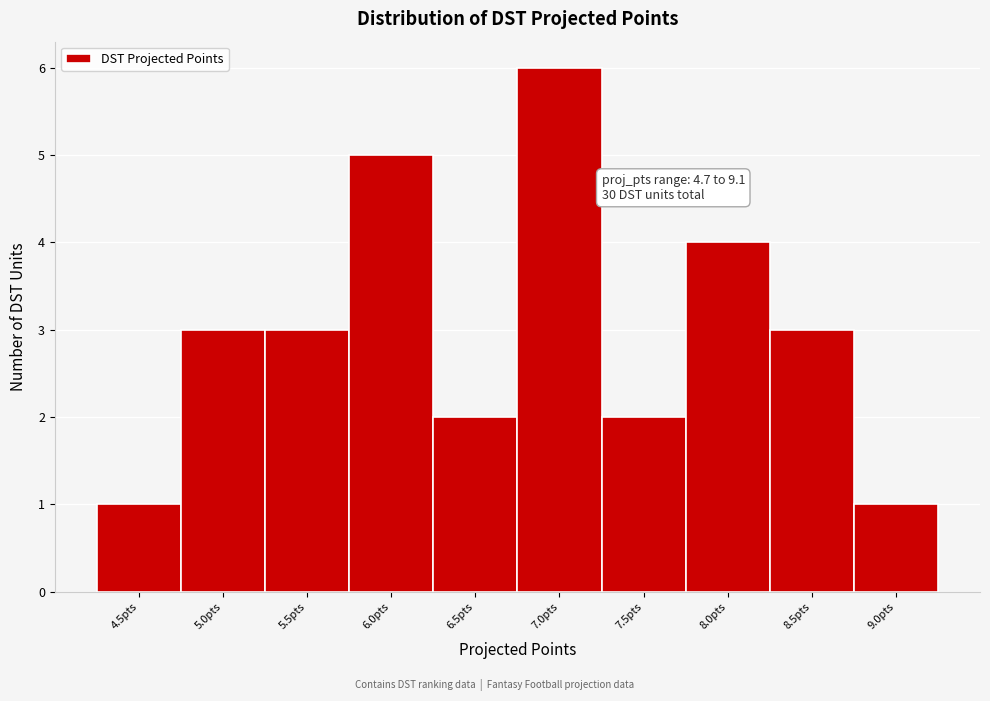

Reading right to left, list all the values displayed in this chart.

1	3	4	2	6	2	5	3	3	1